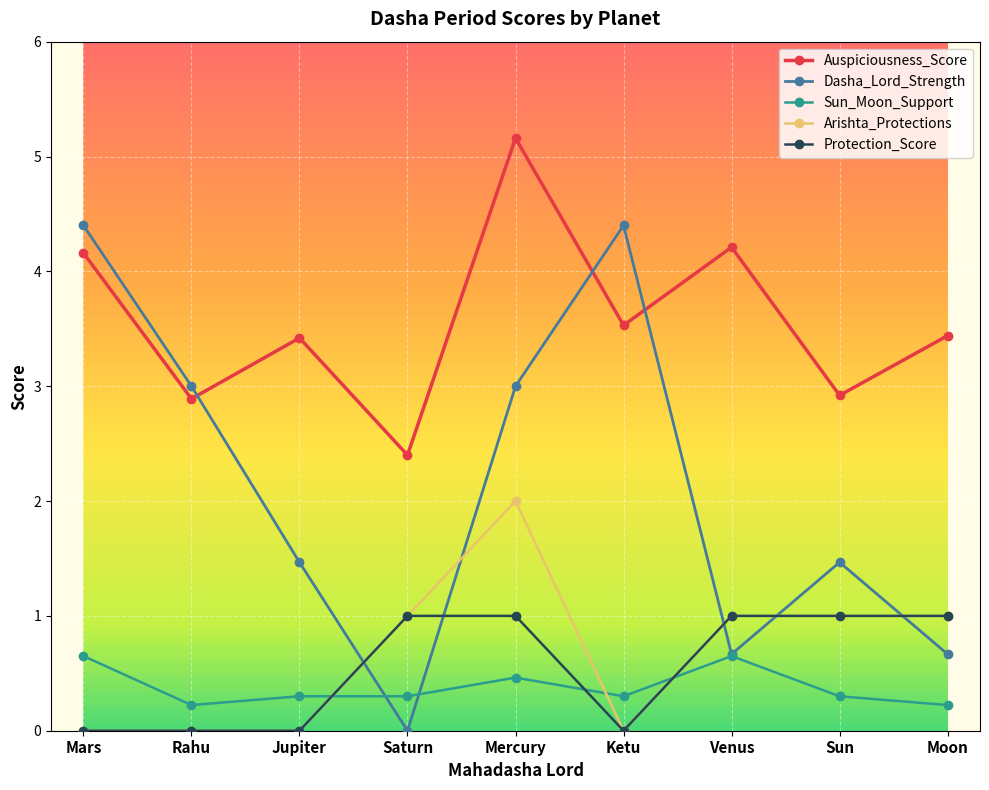

What is the label of the 6th point from the left?

Ketu